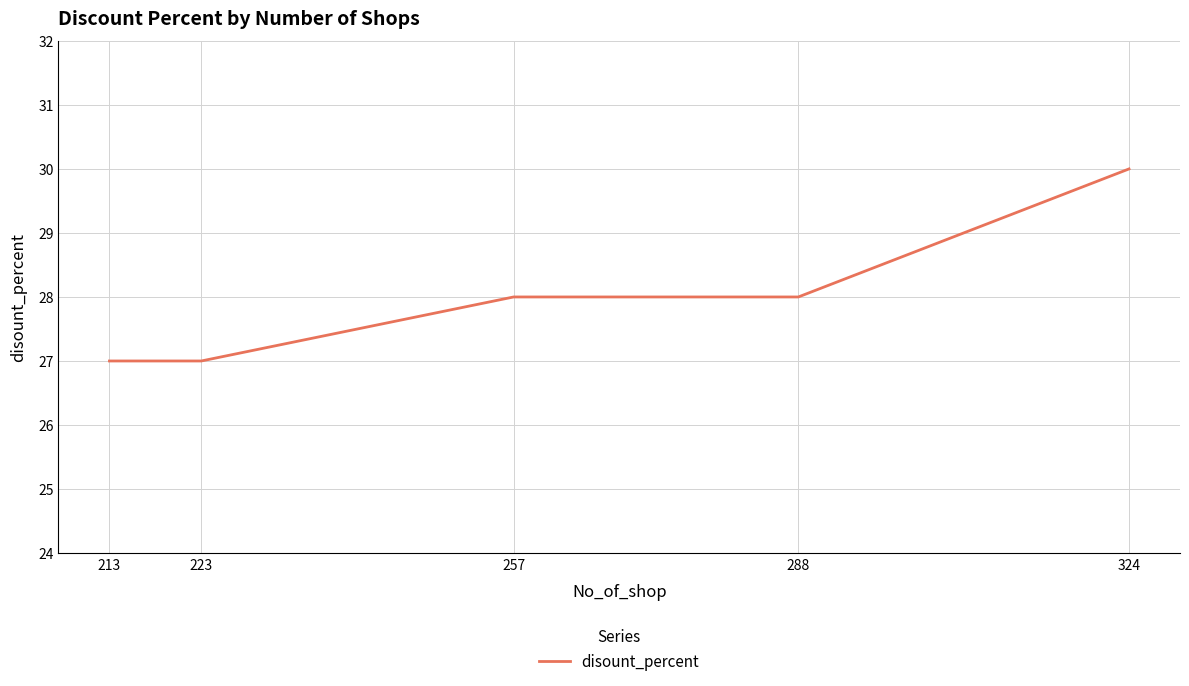

What is the ratio of the value at 213 to the value at 223?

1.0